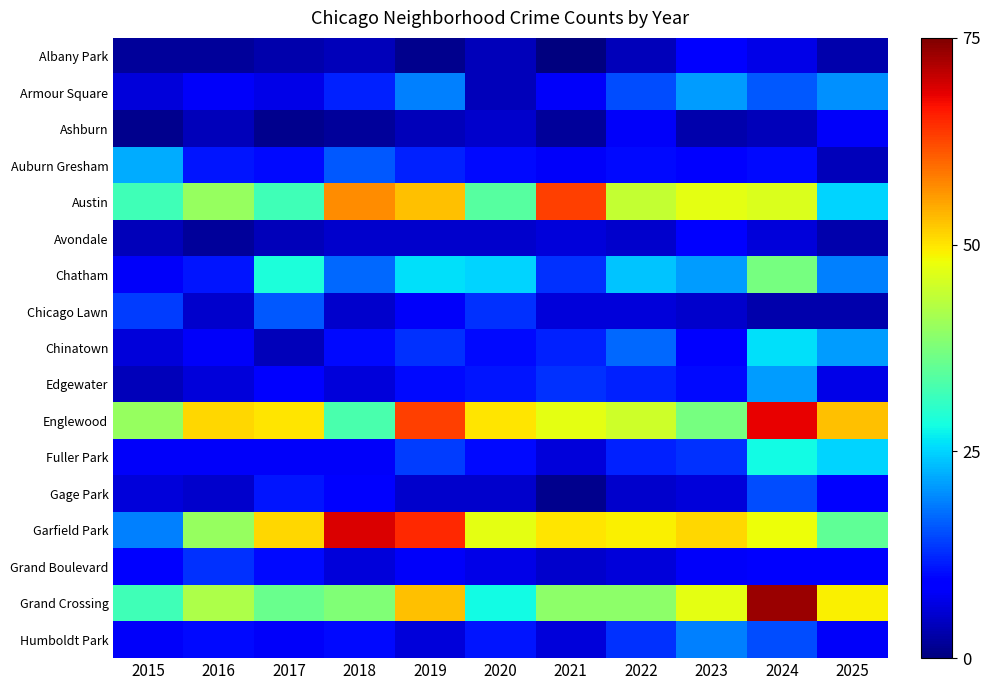

At how many categories does at least one series exceed 24?

11